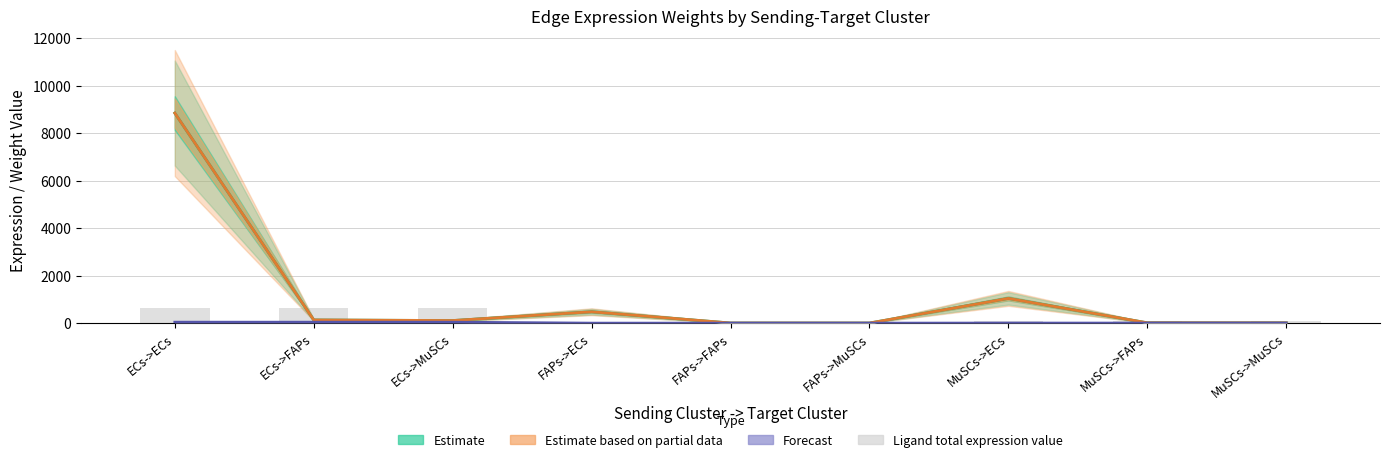

What is the smallest value displayed?

2.3